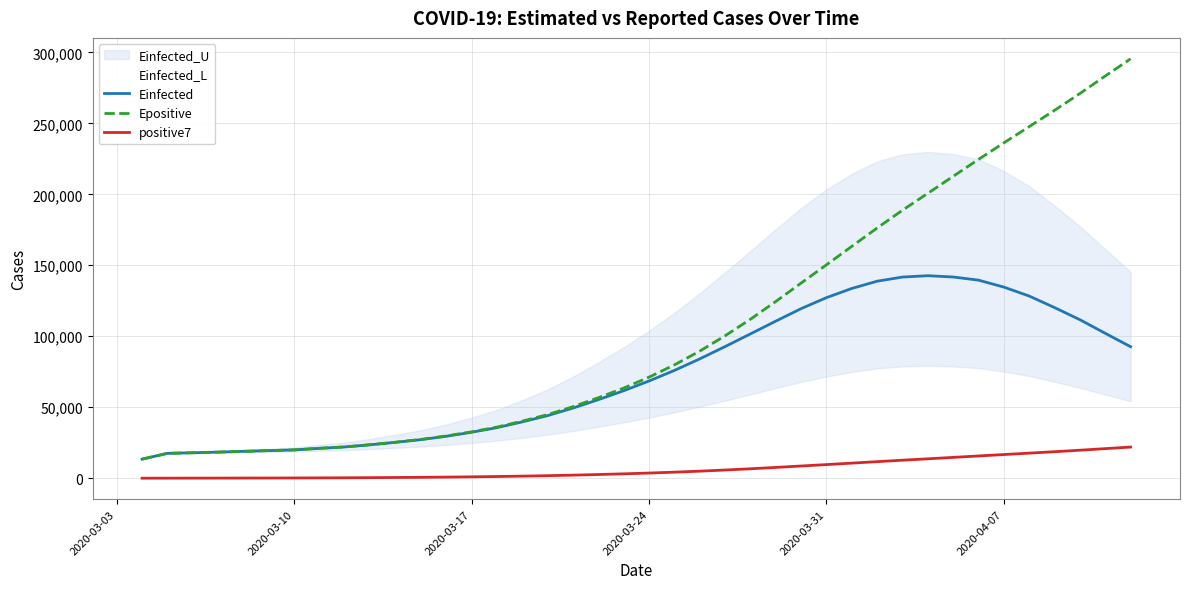

True or false: positive7 and Einfected cross at least once.

False